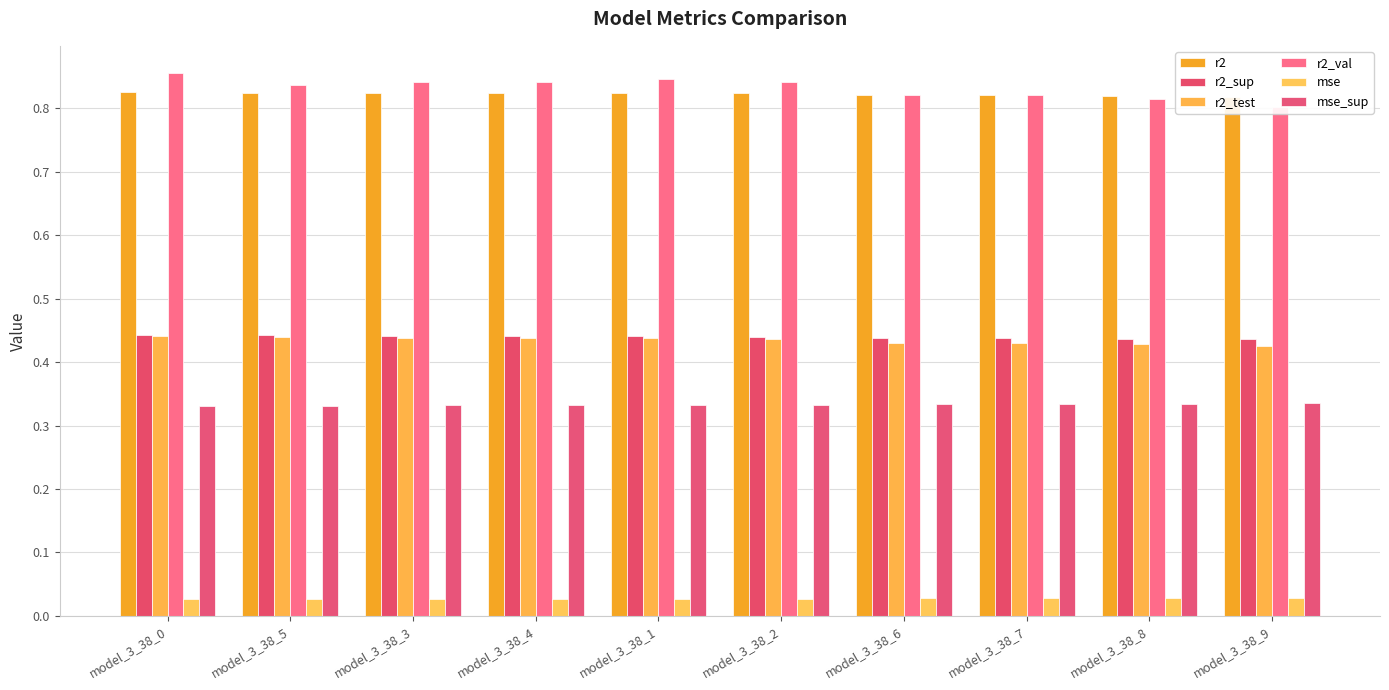

Between model_3_38_6 and model_3_38_8, which series saw the biggest shift?

r2_val